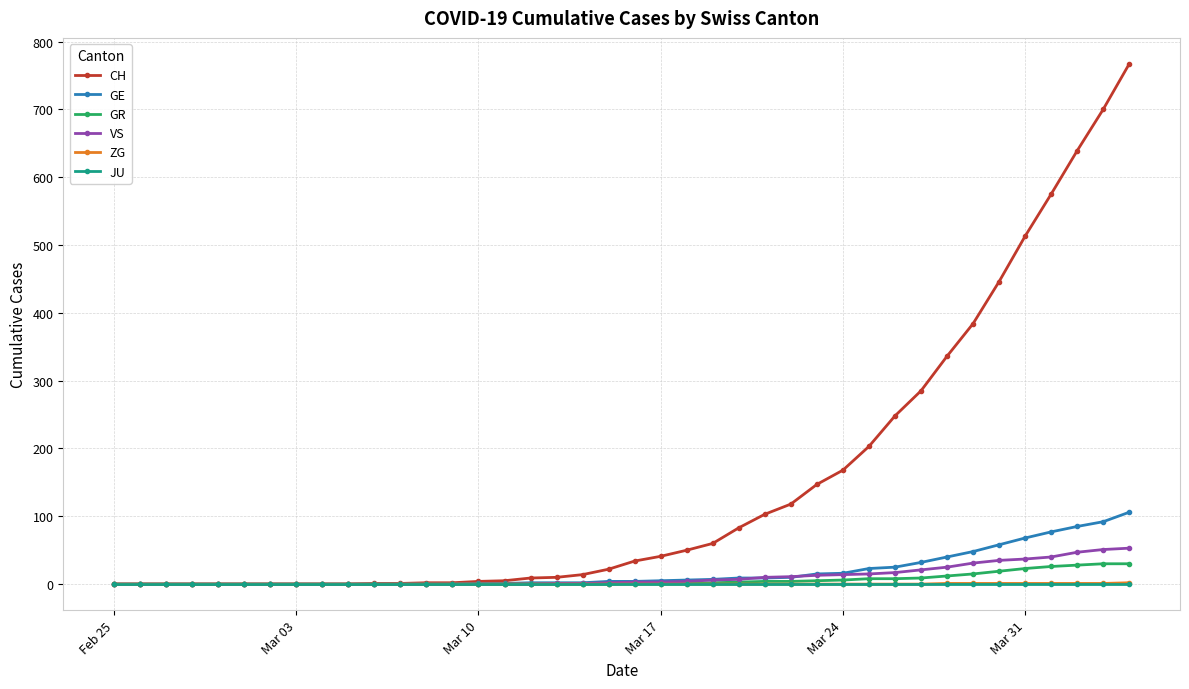

What are all the series names shown in the legend?

CH, GE, GR, VS, ZG, JU